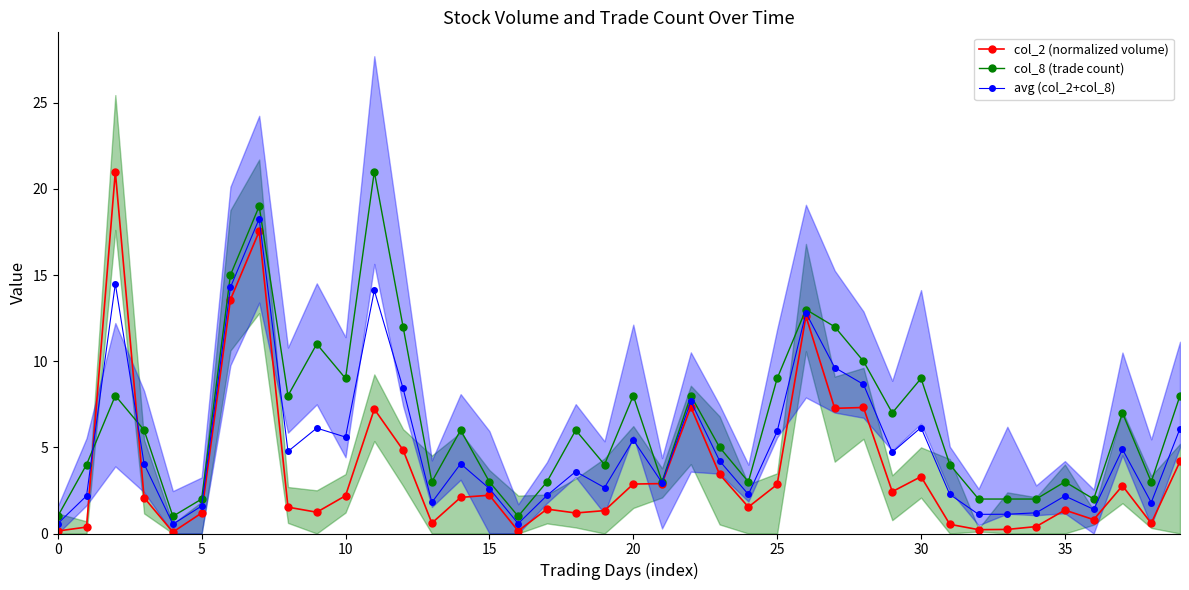

At which label is avg (col_2+col_8) closest to 9?

28